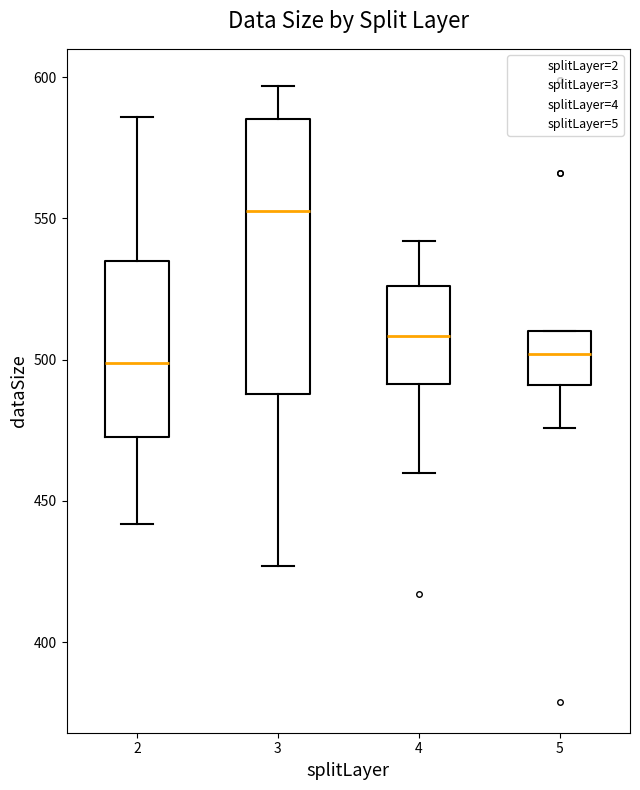

Reading left to right, transcribe this box plot: for each box, give where its median line is, the range the box spans, and where its two whiskers end, as read against the y-axis. The values are not printed on the chart, so give them approximately, as read against the axis.

2: median 500, box 475 to 535, whiskers 440 to 585
3: median 555, box 490 to 585, whiskers 425 to 595
4: median 510, box 490 to 525, whiskers 460 to 540
5: median 500, box 490 to 510, whiskers 475 to 510